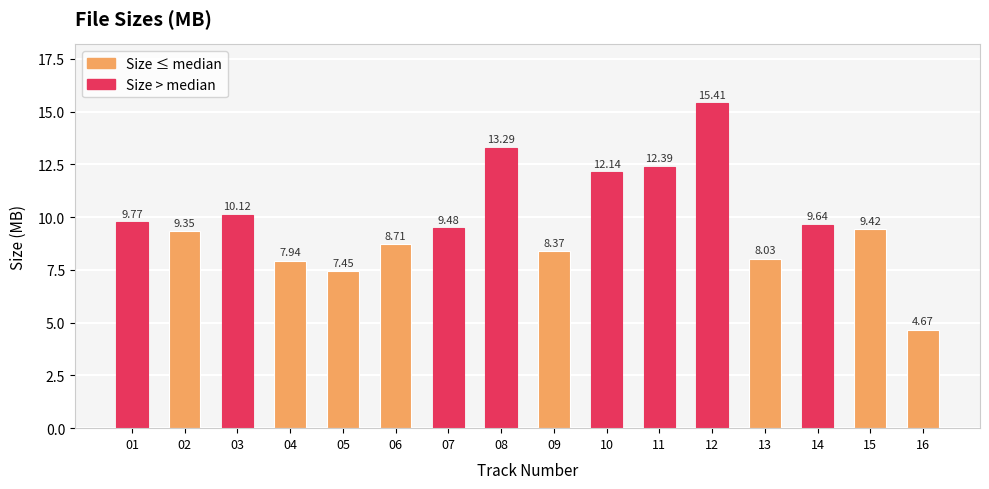

Count the number of categories in the chart.

16